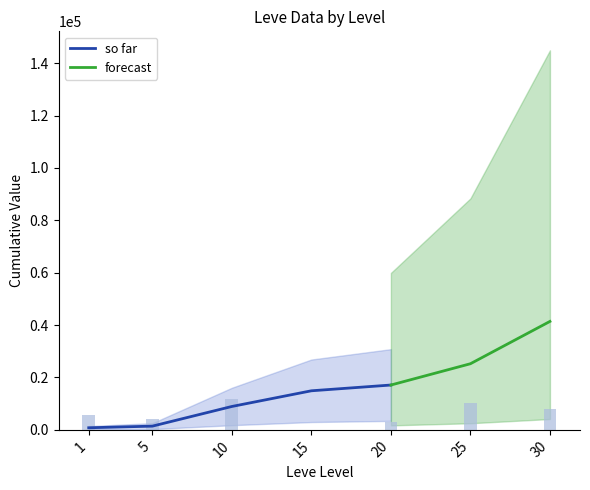

The value of so far at 15 is 14920. True or false?

True